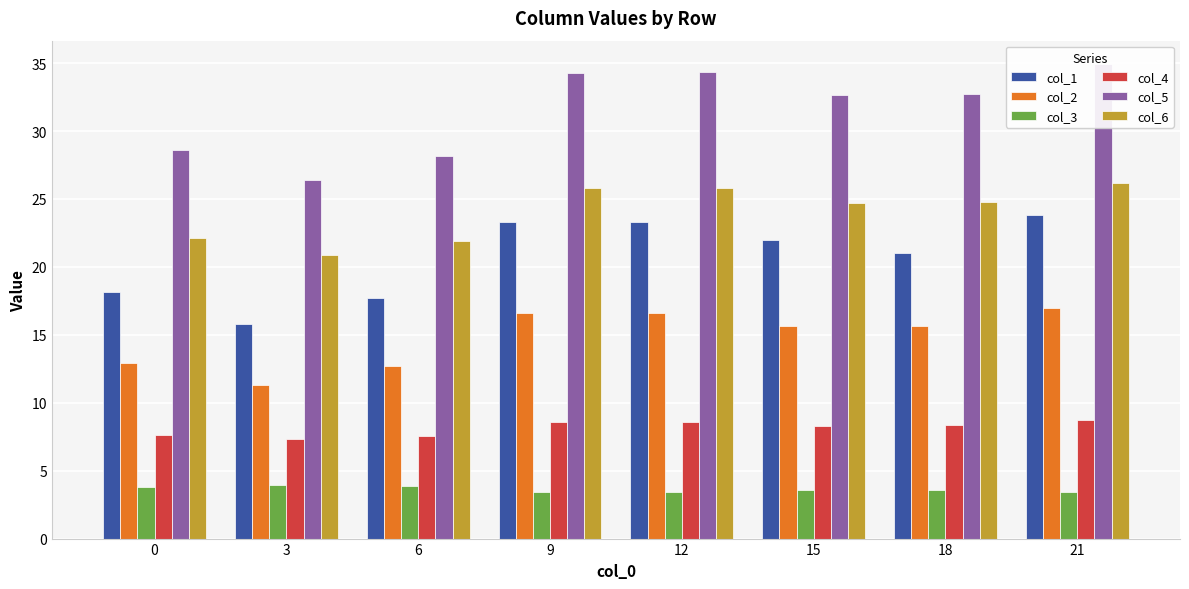

Which series changed the most between 0 and 3?

col_1